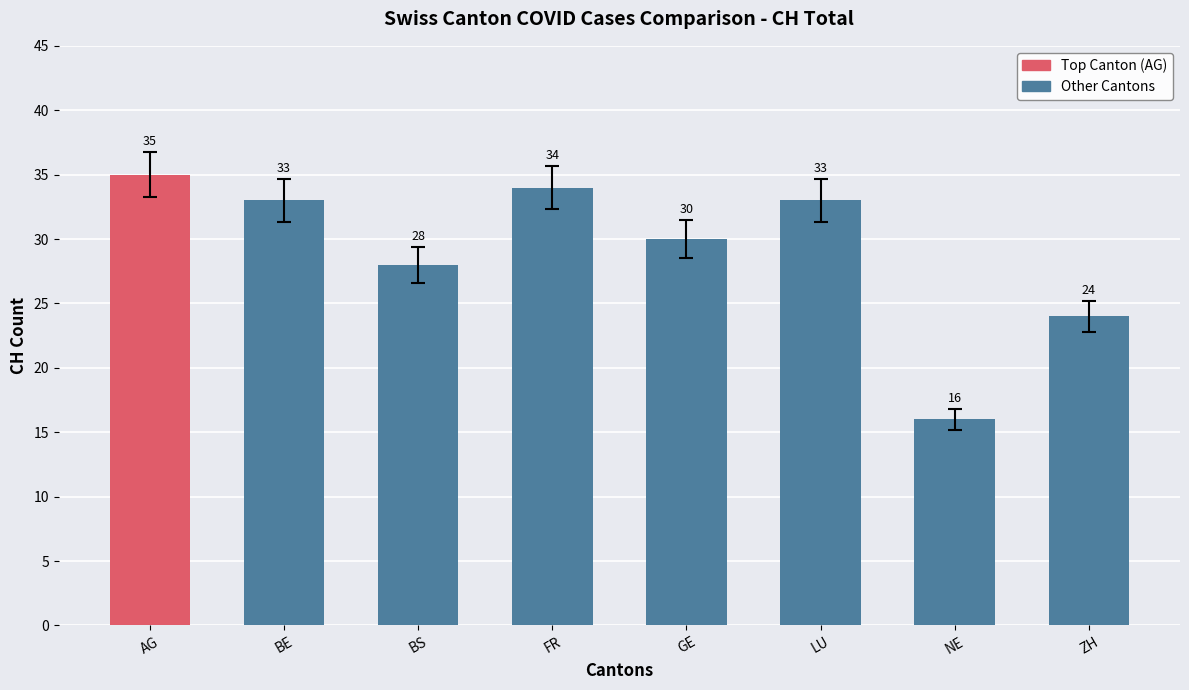

The value at LU is 18. True or false?

False